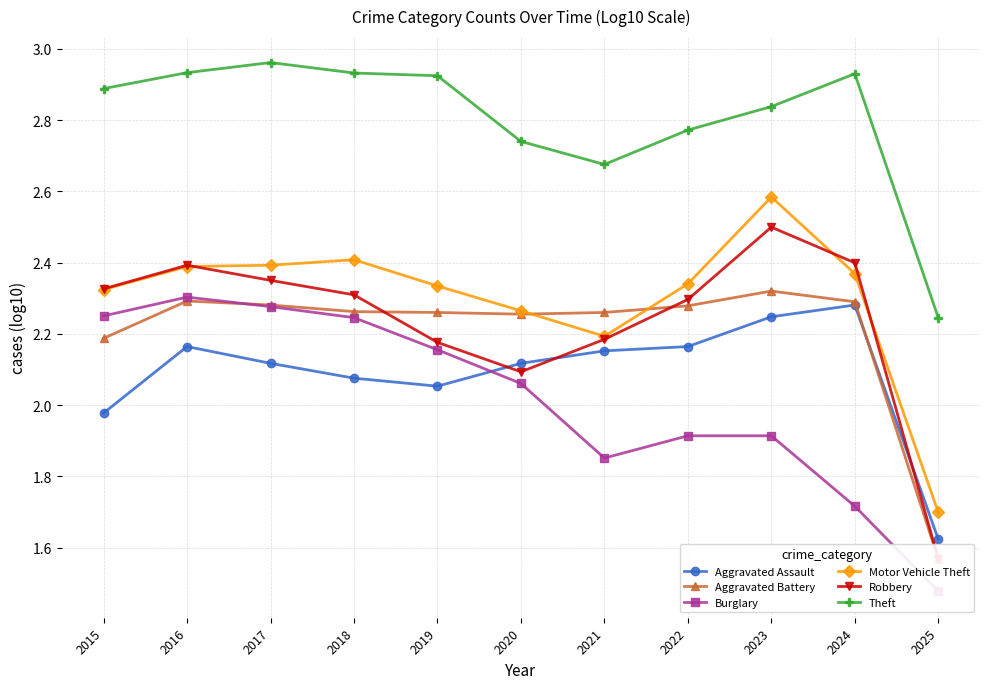

What is the sum of all Aggravated Battery values?

24.3